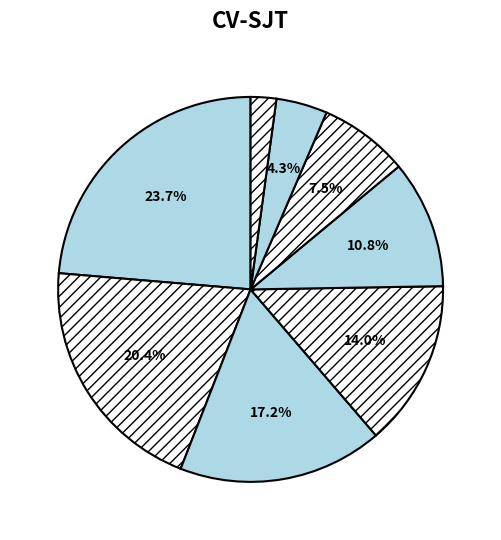

Which slice is the smallest?

1